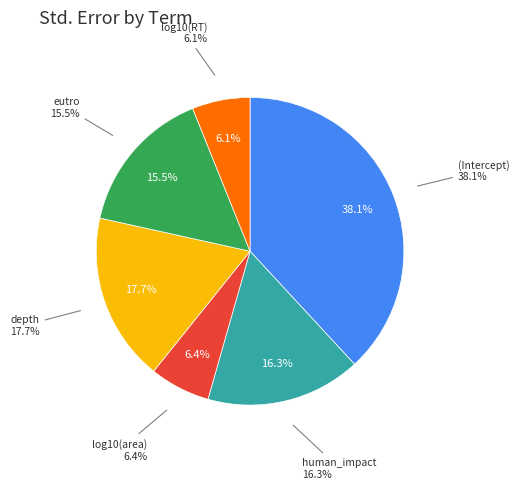

True or false: human_impact accounts for 27% of the total.

False